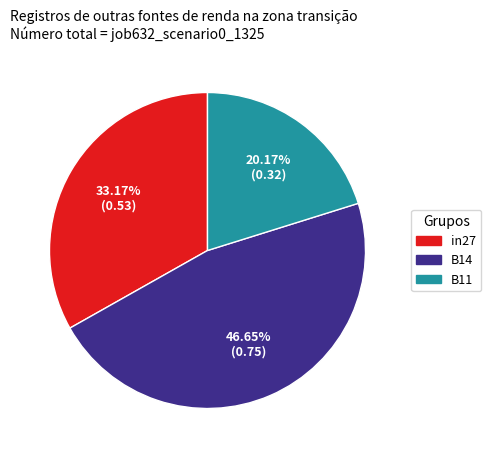

To the nearest percent, what portion does B14 represent?

47%